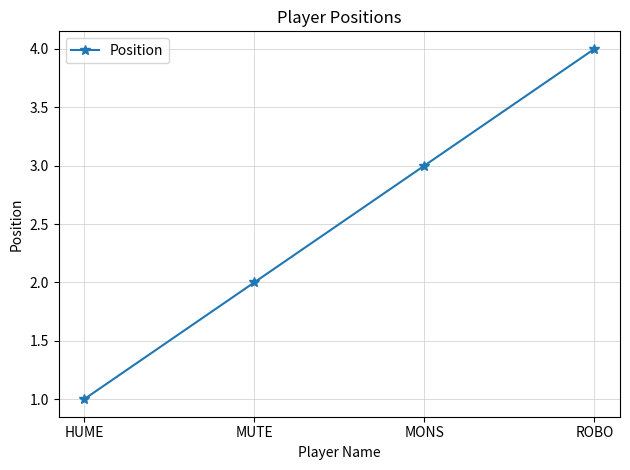

How many lines are shown in the chart?

1